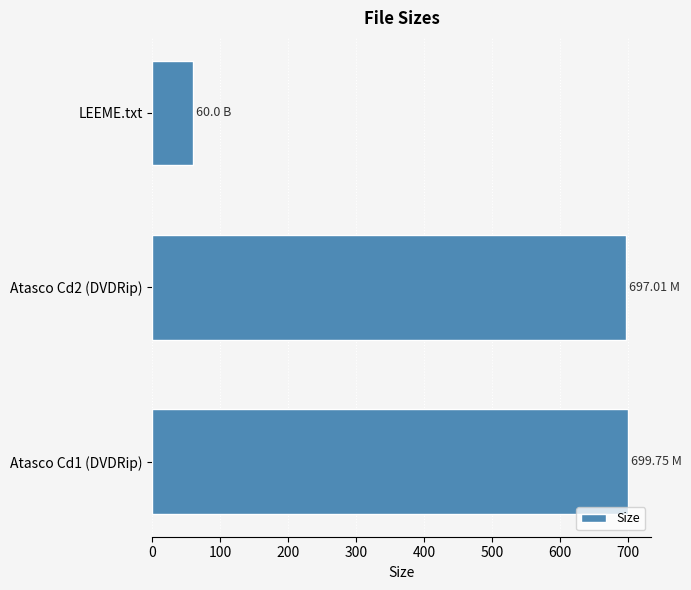

At which category does the chart reach its minimum across all series?

LEEME.txt